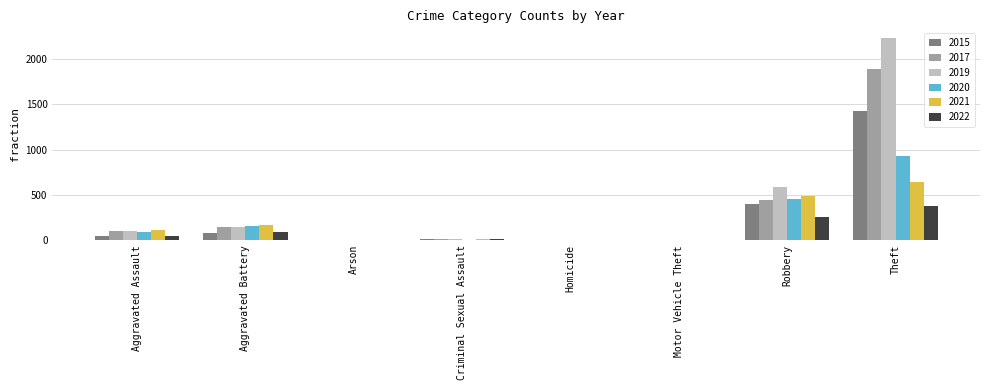

What is the approximate value of 2019 at Aggravated Battery, to the nearest 100?

100